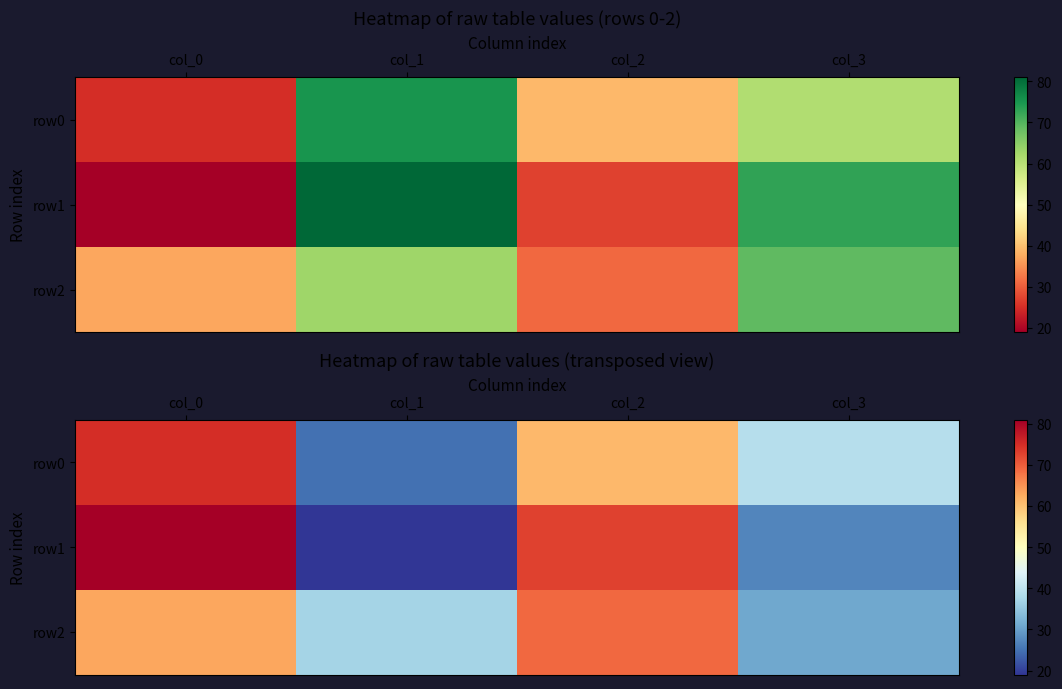

At which label does row0 first exceed 61?

col_0